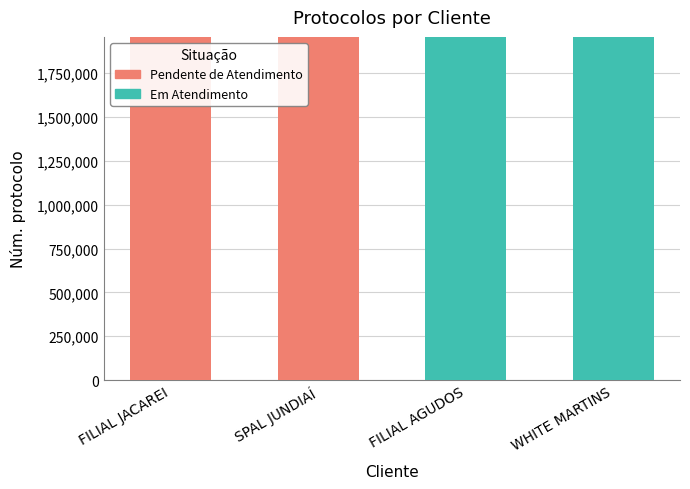

What is the approximate value of Em Atendimento at WHITE MARTINS?

1956532